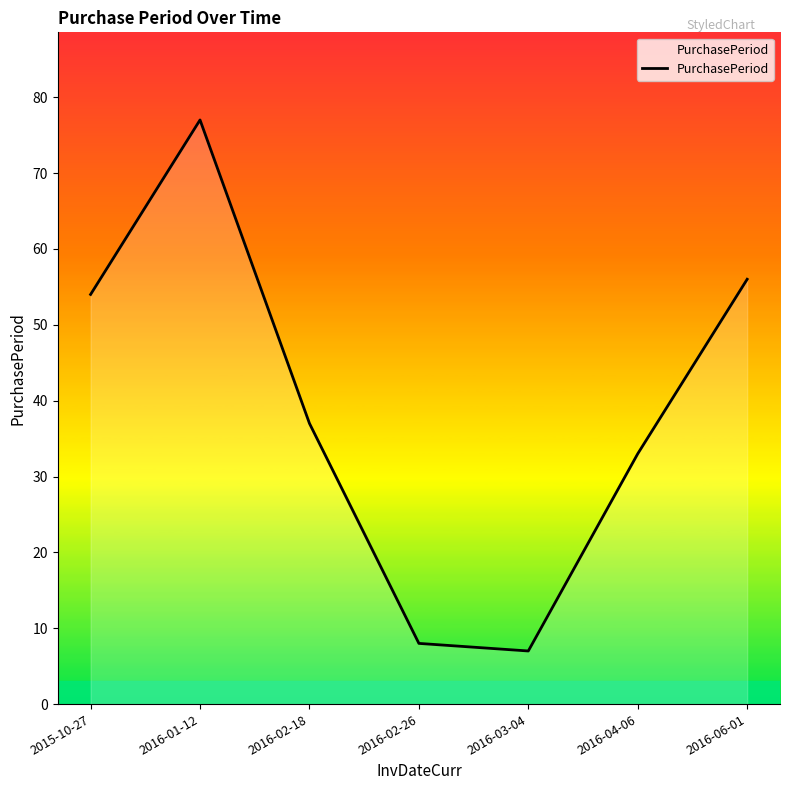

Which category has the lowest value across all series?

2016-03-04